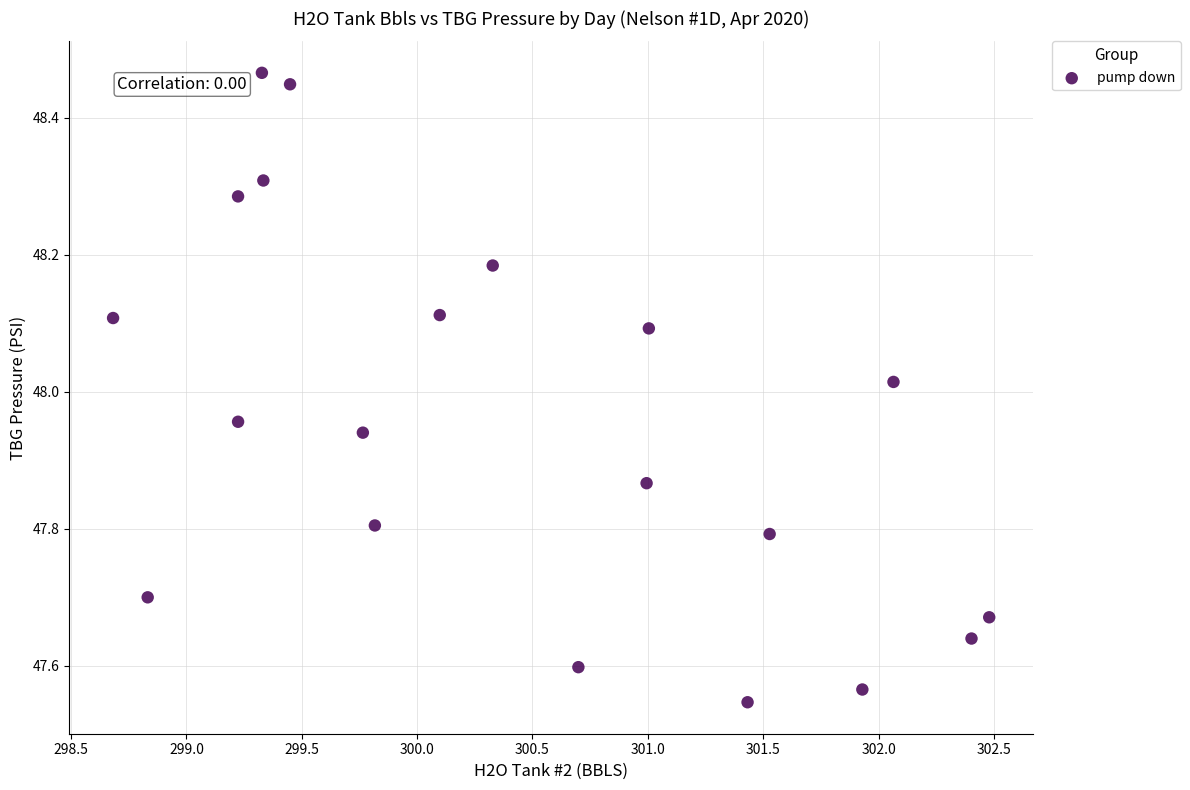

What is the range of Y values (max minus min)?

0.9